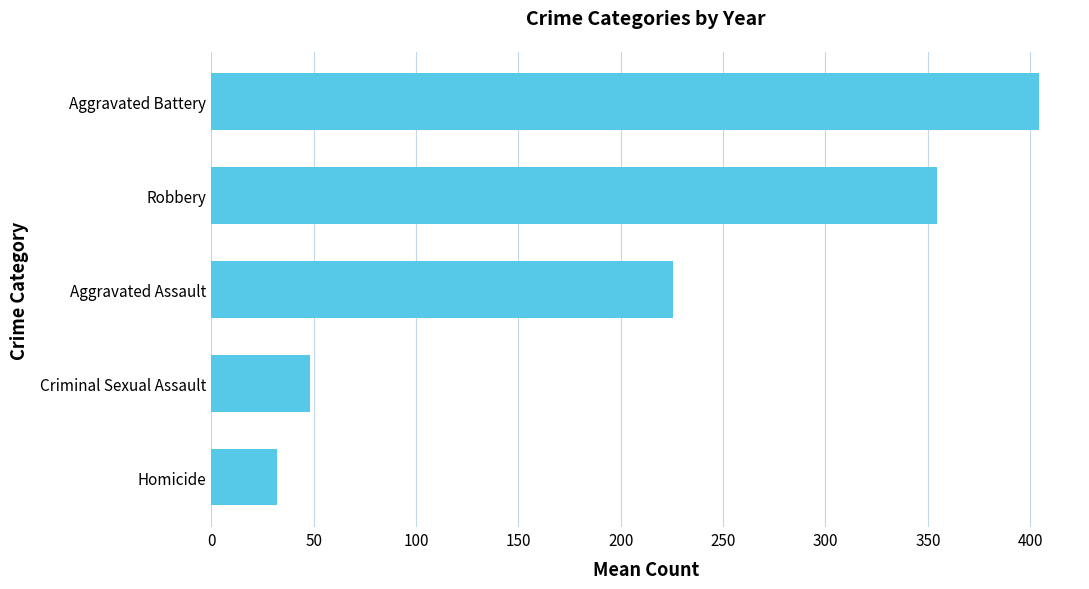

True or false: the data shows 225.4 at Aggravated Assault.

True